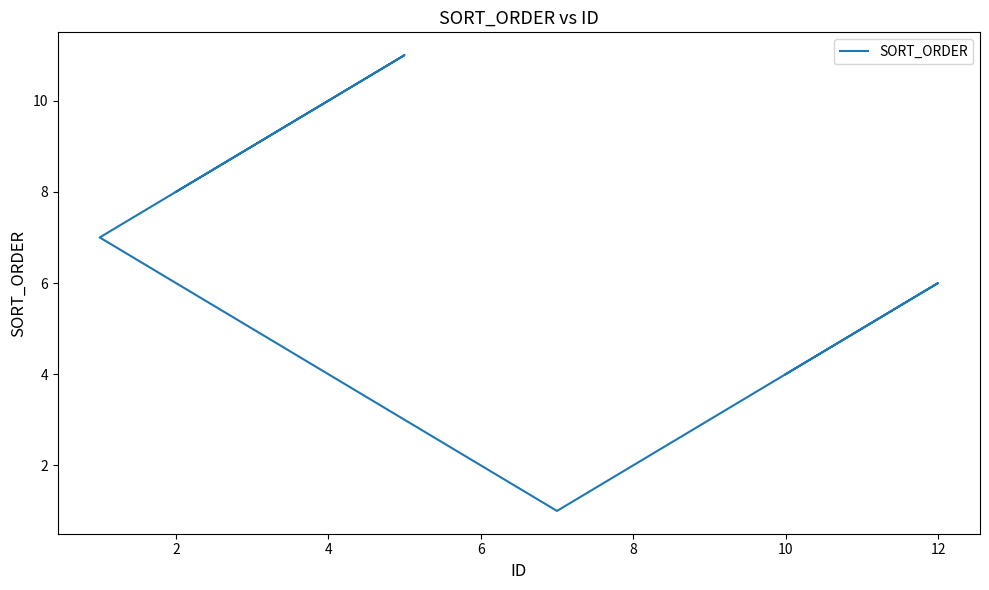

What is the change in value from 2 to 6?

+2